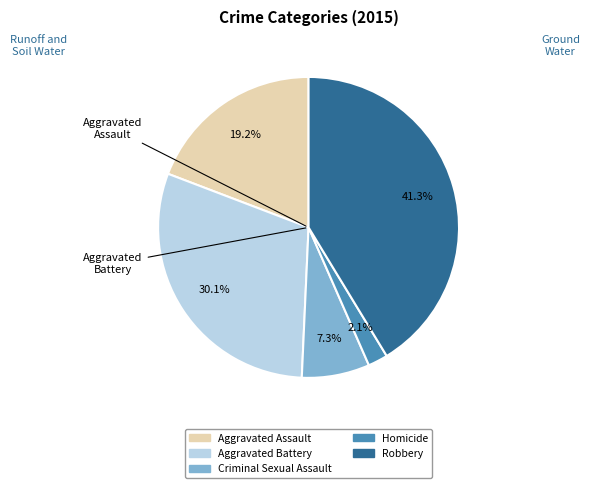

To the nearest percent, what portion does Aggravated Battery represent?

30%